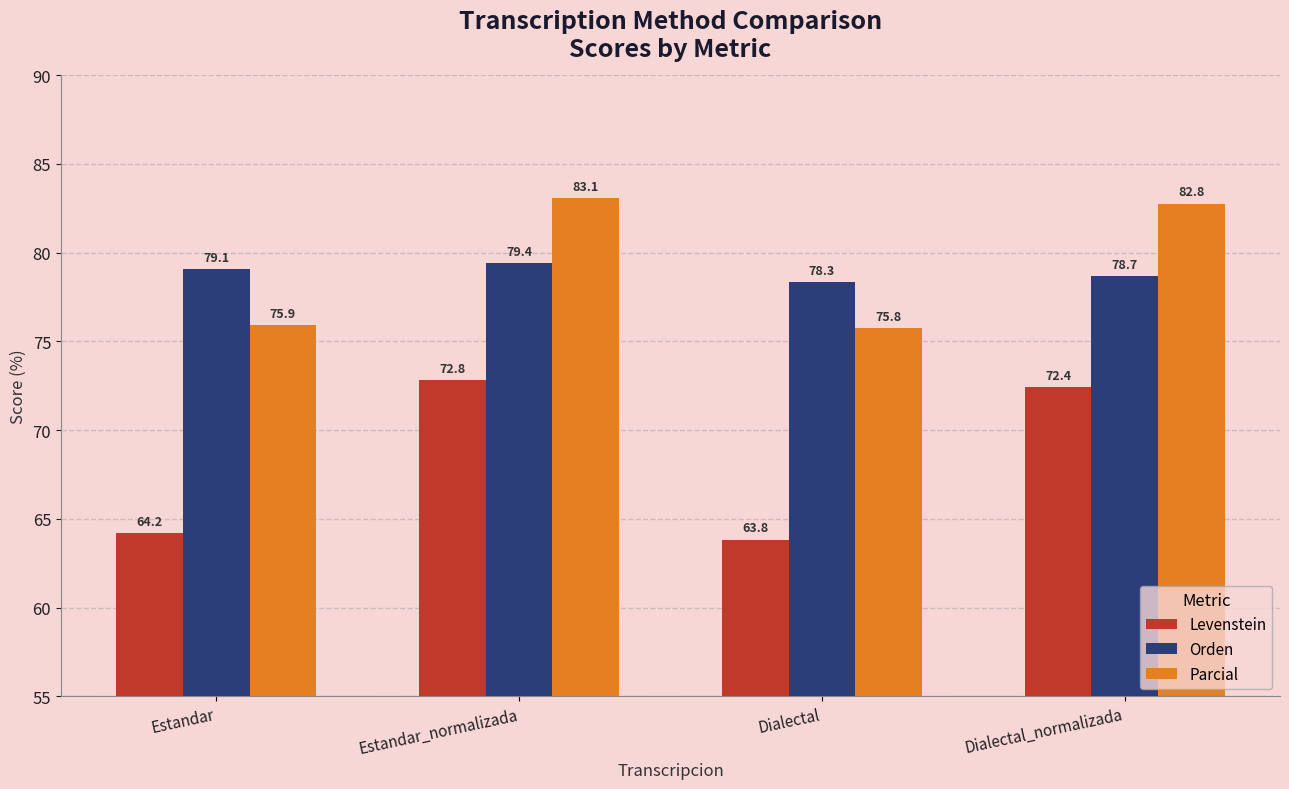

Is it true that Levenstein equals 63.8 at Dialectal?

True